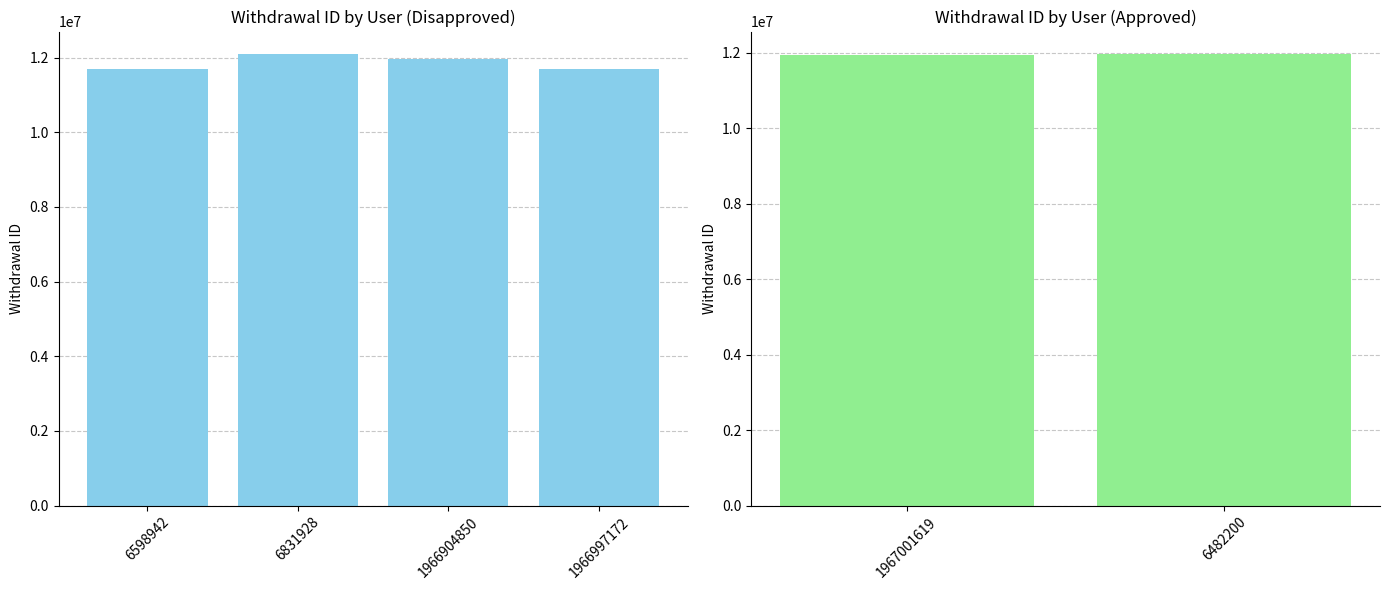

What is the ratio of the value at 6482200 to the value at 1966904850?

1.0